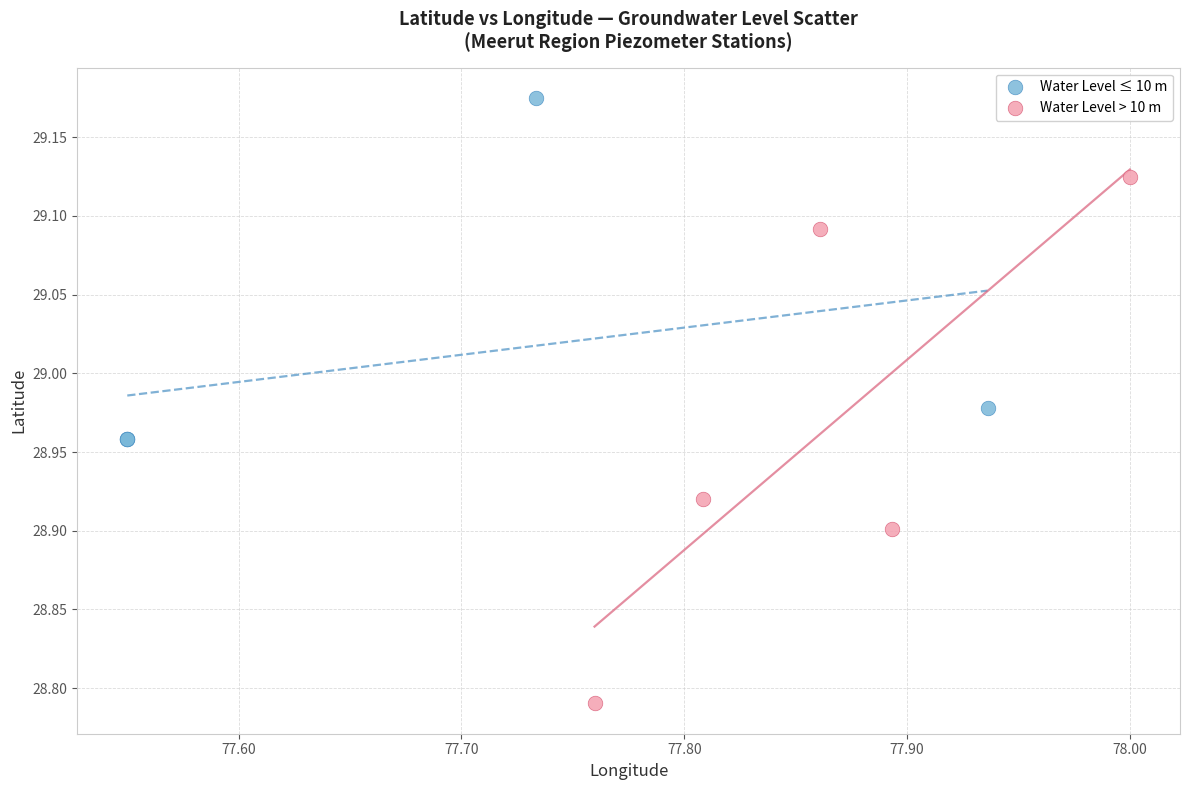

Which series reaches the maximum Y coordinate?

Water Level ≤ 10 m